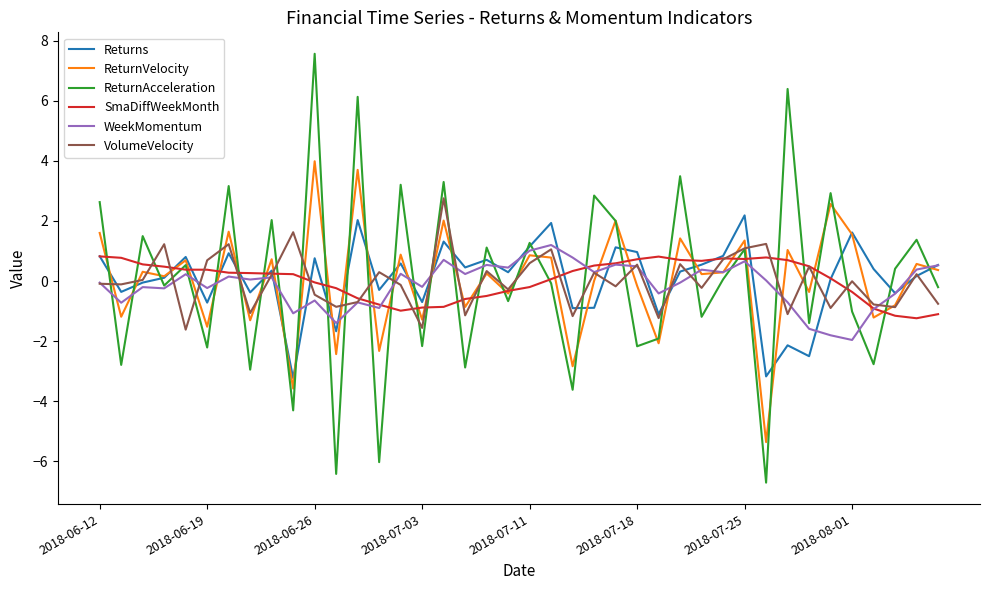

What is the smallest value displayed?

-6.7